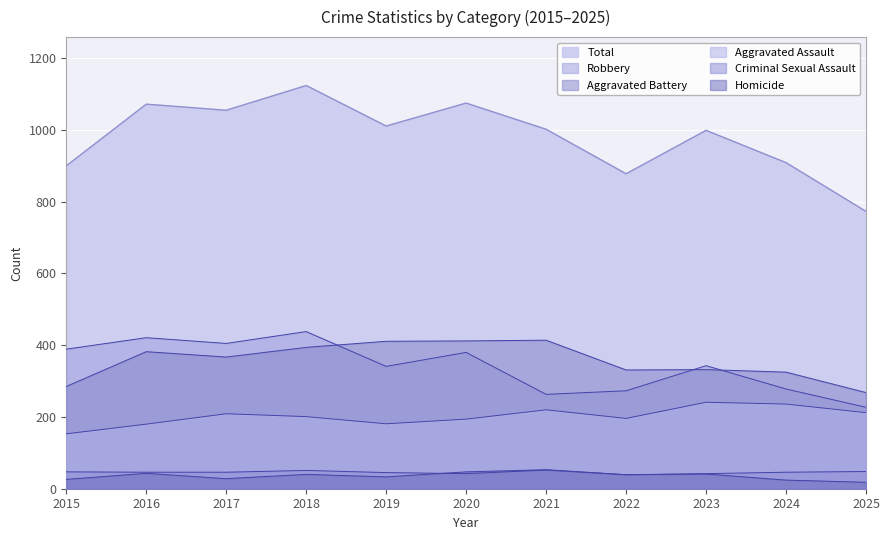

Reading right to left, what are all the values shown in this chart?

Aggravated Assault: 212	236	241	196	220	194	181	201	209	180	153
Aggravated Battery: 268	325	332	331	414	412	411	394	367	382	285
Criminal Sexual Assault: 48	46	42	39	52	42	45	51	46	46	47
Homicide: 18	24	41	39	53	47	33	40	28	43	26
Robbery: 227	278	343	273	263	380	341	438	405	421	389
Total: 773	909	999	878	1002	1075	1011	1124	1055	1072	900